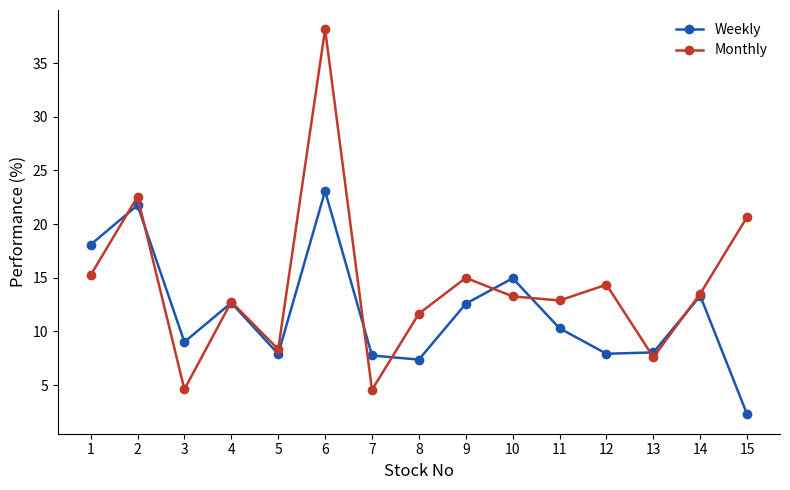

At which category is the sum across all series the highest?

6